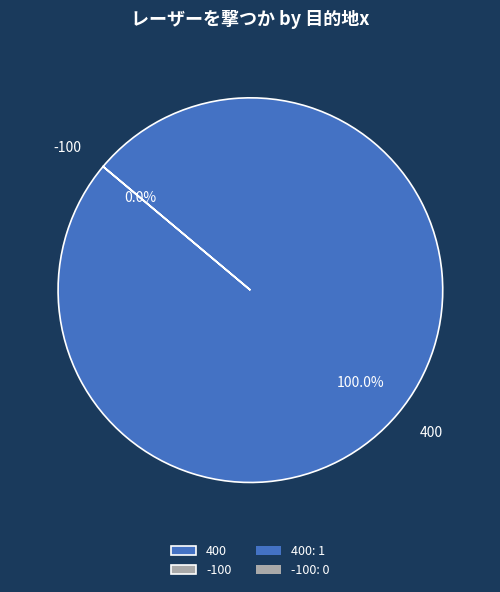

What is the total percentage of -100 and 400?

100.0%